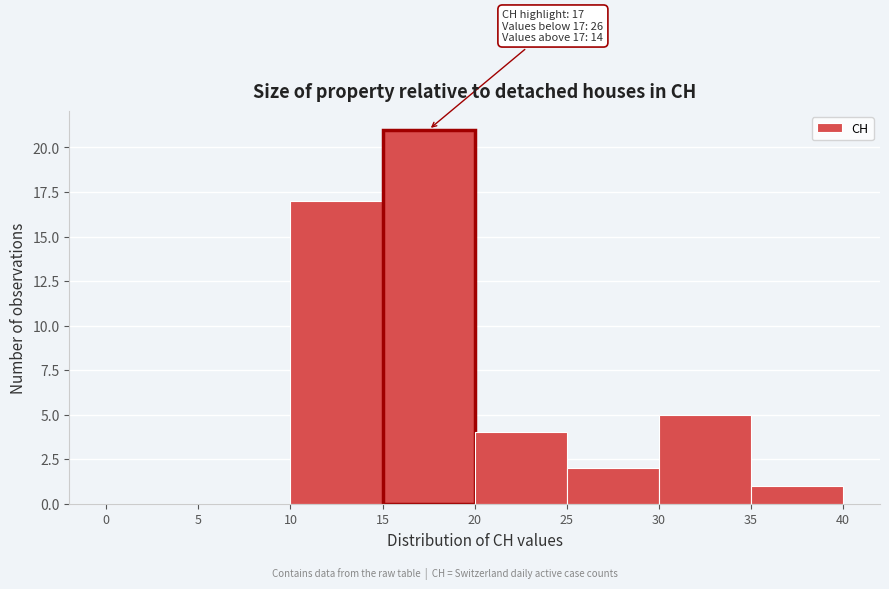

Over which range of the x-axis is the bar tallest?

15 to 20